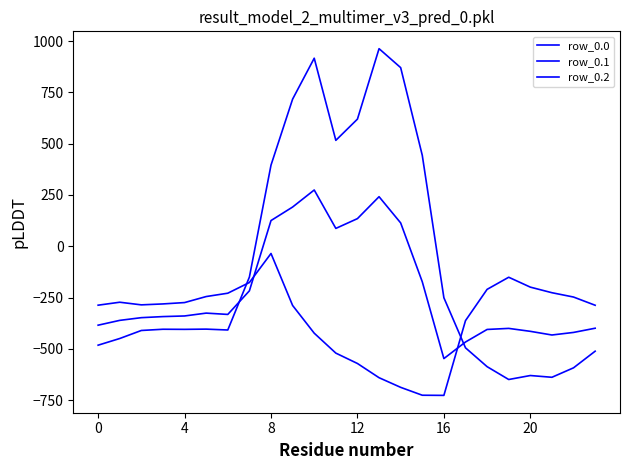

Does the chart display data point markers on the line(s)?

No